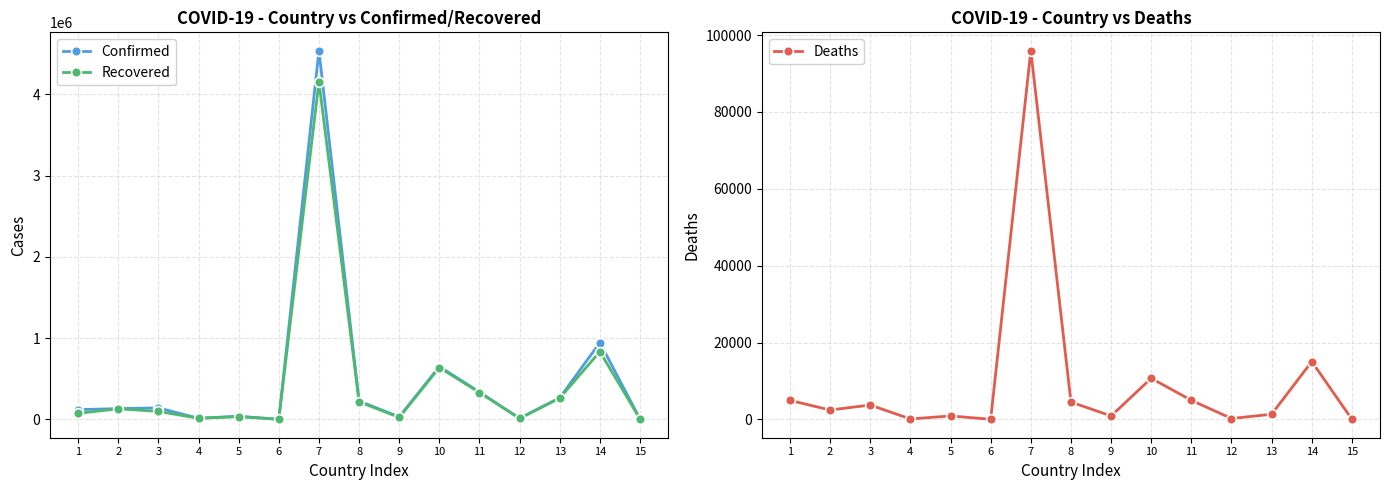

At which label is Confirmed closest to 2268368?

14